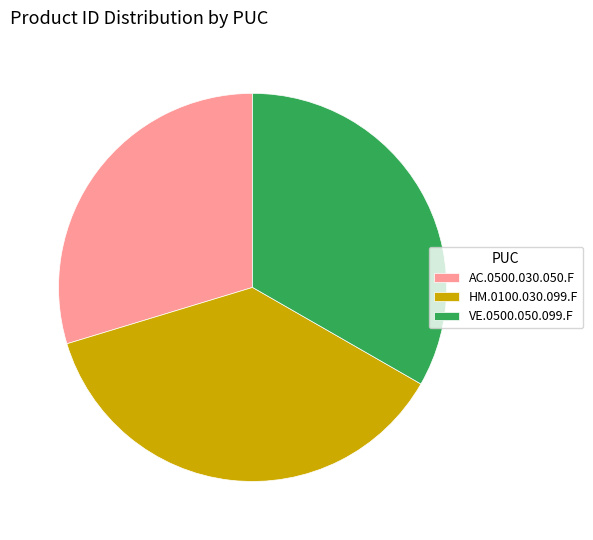

Is it true that AC.0500.030.050.F is 17% of the pie?

False